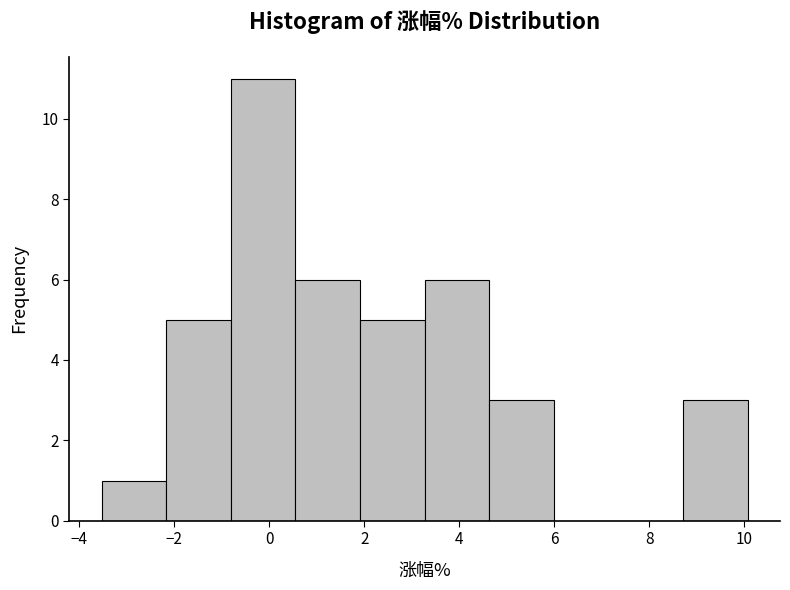

What is the height of the bar covering 4.6 to 6.0 on the x-axis? Neither the bar edges nor the heights are printed on the chart, so give them approximately, as read against the axes.

3